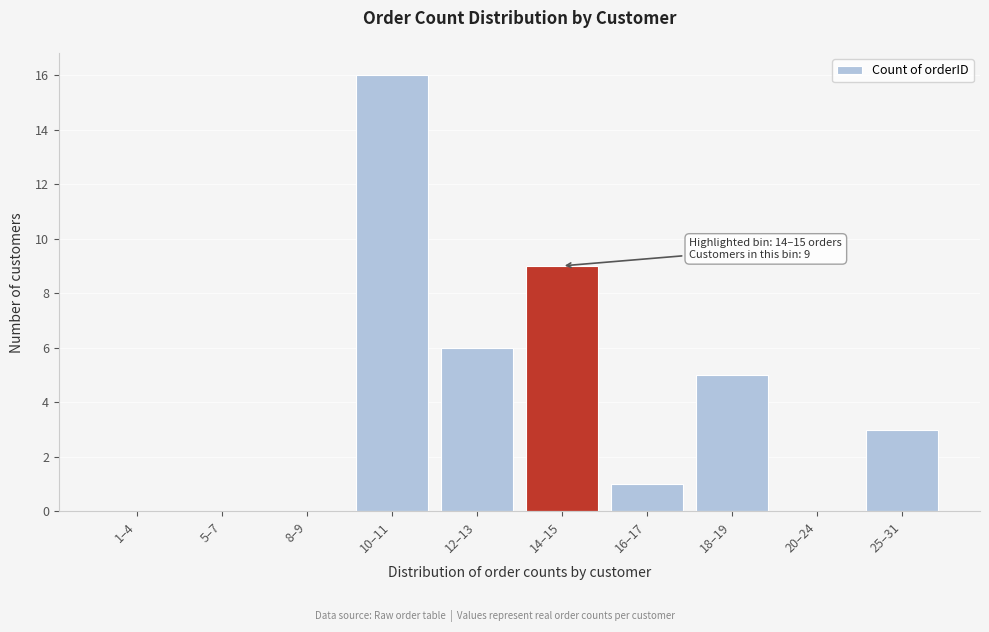

Reading right to left, what are all the values shown in this chart?

25–31=3	20–24=0	18–19=5	16–17=1	14–15=9	12–13=6	10–11=16	8–9=0	5–7=0	1–4=0